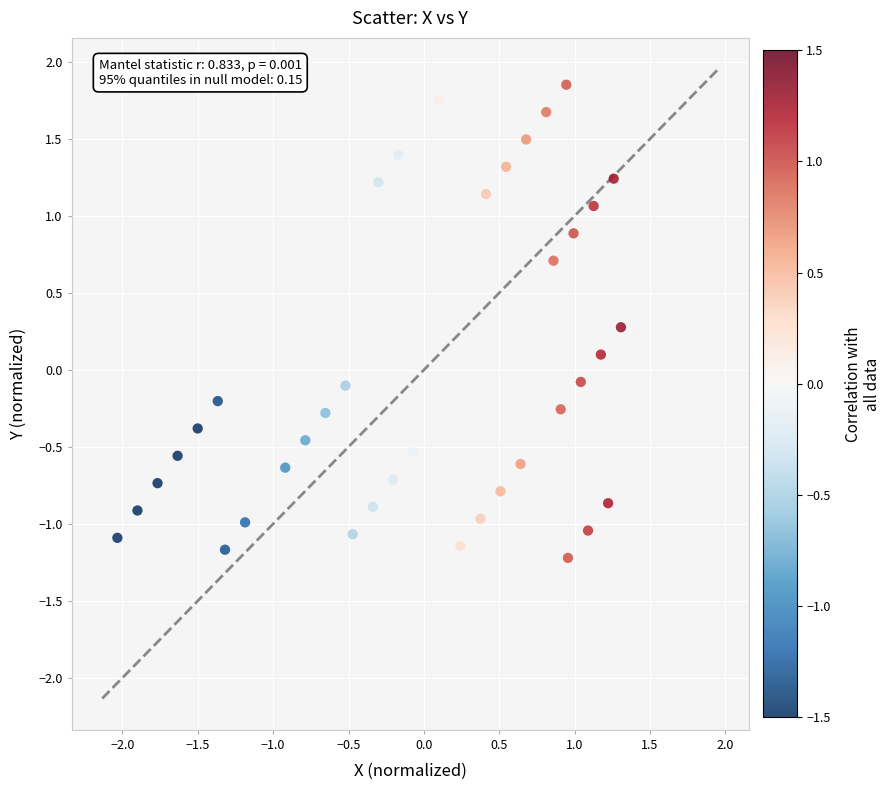

What is the range of X values (max minus min)?

3.3